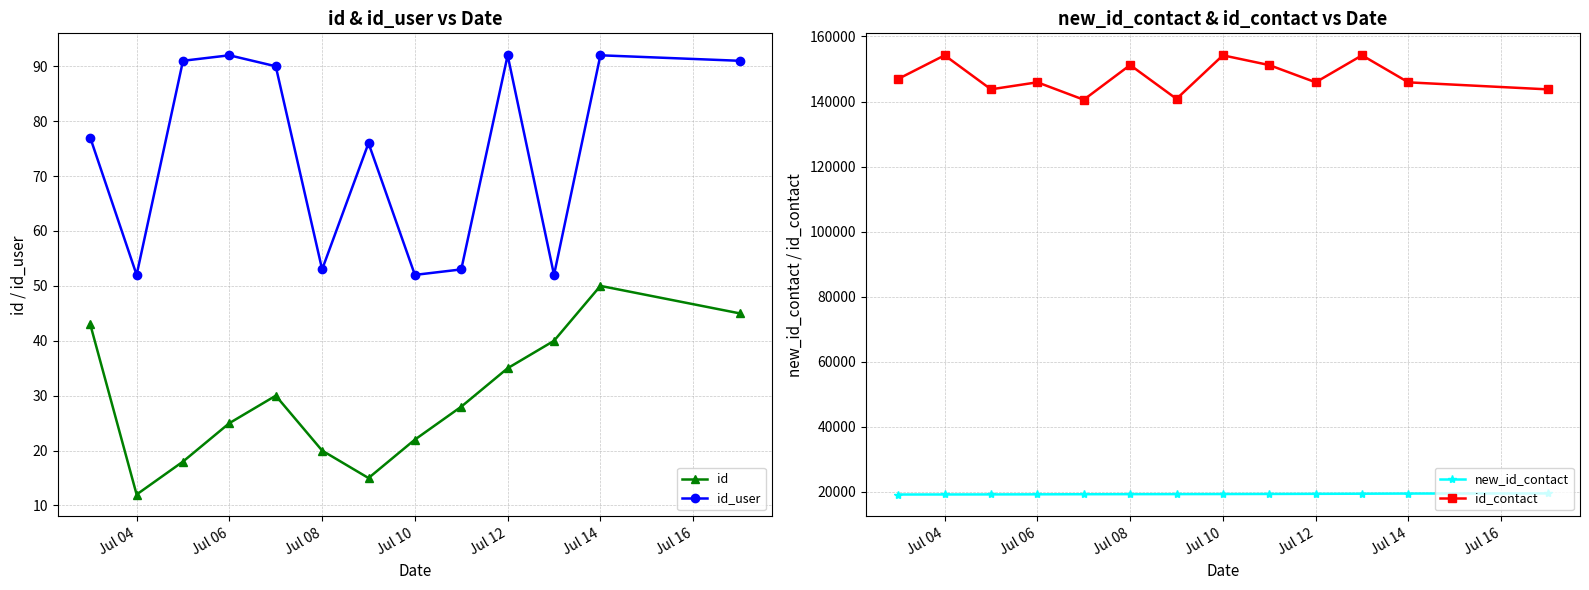

At which label does id reach its peak?

Jul 14